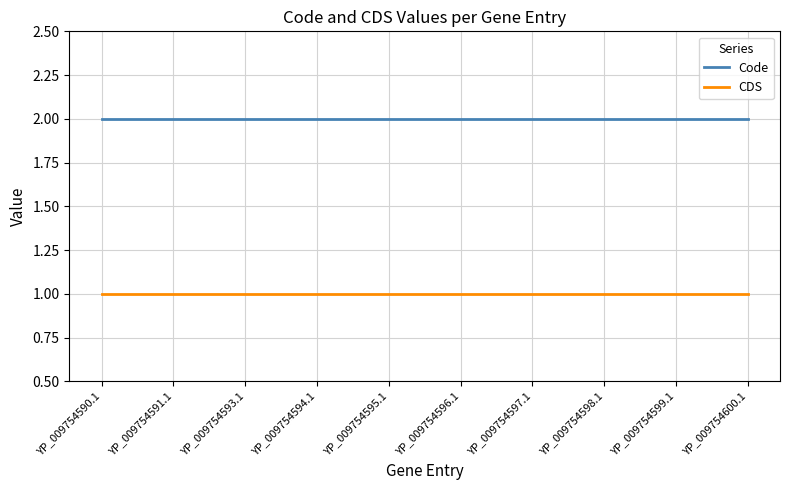

What are all the series names shown in the legend?

Code, CDS